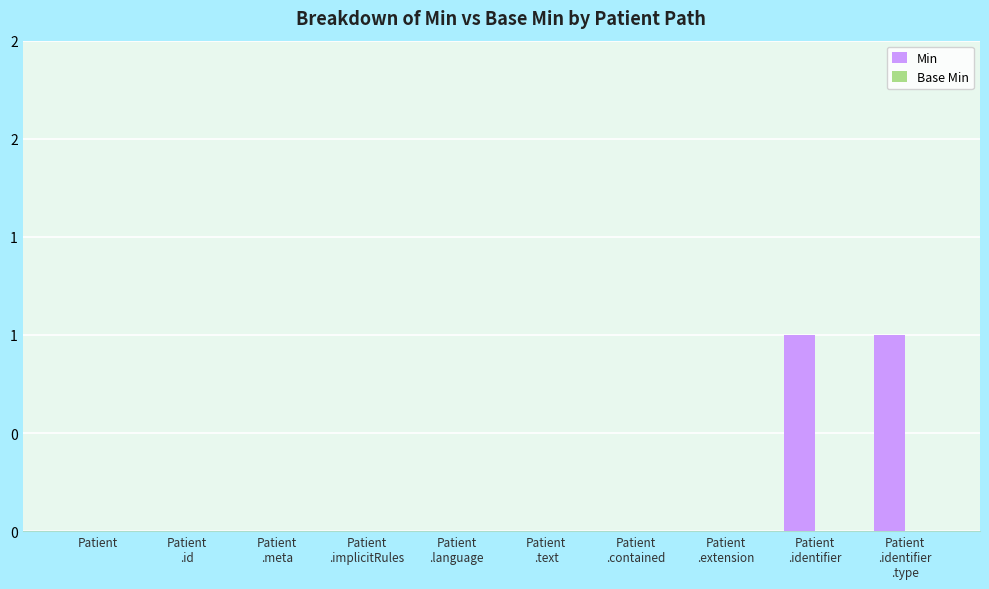

Reading left to right, transcribe all the data shown in this chart.

Min: Patient=0	Patient
.id=0	Patient
.meta=0	Patient
.implicitRules=0	Patient
.language=0	Patient
.text=0	Patient
.contained=0	Patient
.extension=0	Patient
.identifier=1	Patient
.identifier
.type=1
Base Min: Patient=0	Patient
.id=0	Patient
.meta=0	Patient
.implicitRules=0	Patient
.language=0	Patient
.text=0	Patient
.contained=0	Patient
.extension=0	Patient
.identifier=0	Patient
.identifier
.type=0